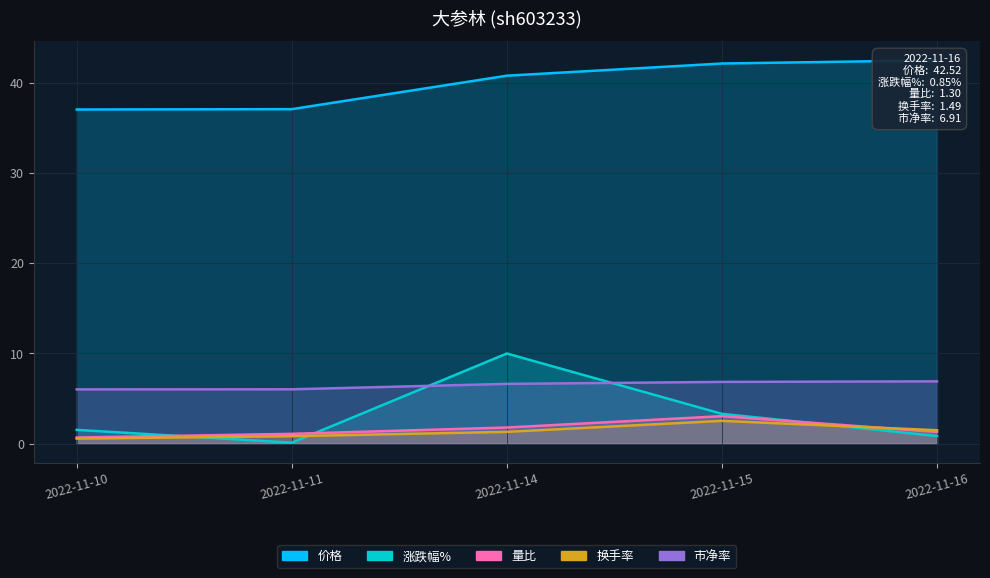

List the series in order of their peak value, lowest first.

换手率, 量比, 市净率, 涨跌幅%, 价格